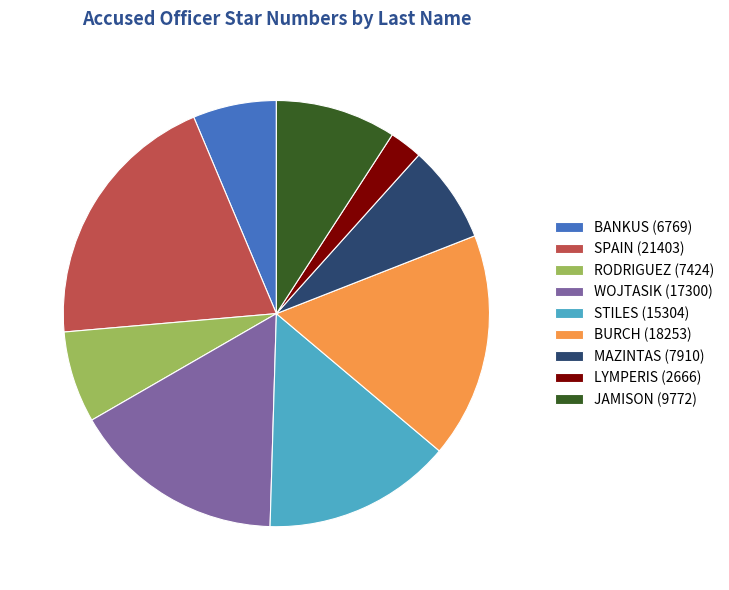

Does JAMISON represent more than half of the total?

No